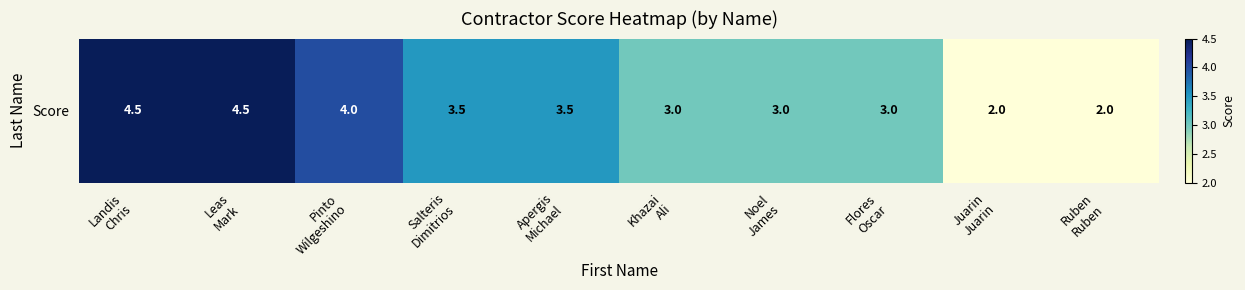

Is it true that the value at Salteris
Dimitrios is 3.5?

True